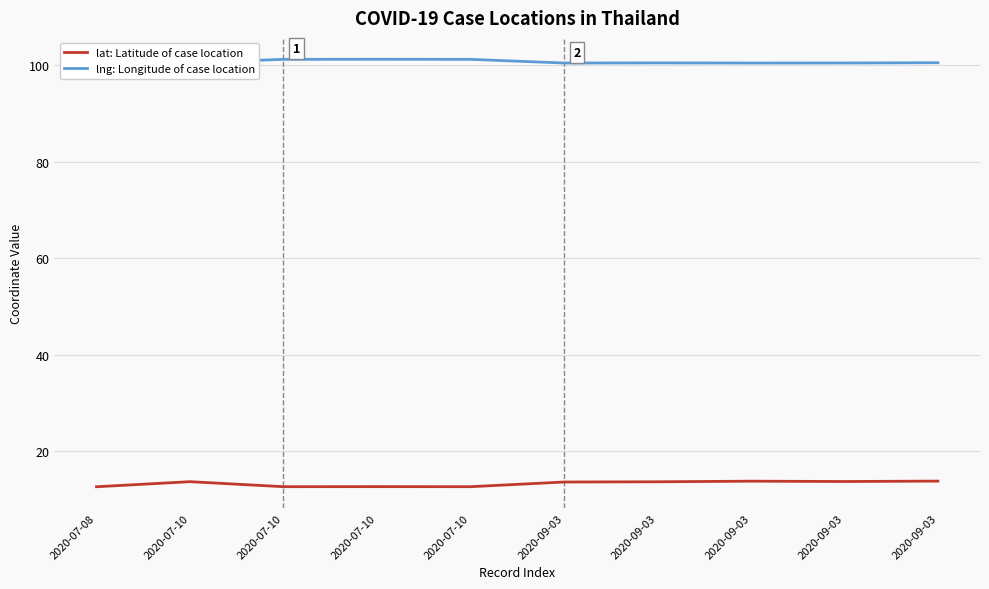

Rank the series at 2020-07-10 from lowest to highest value.

lat: Latitude of case location, lng: Longitude of case location